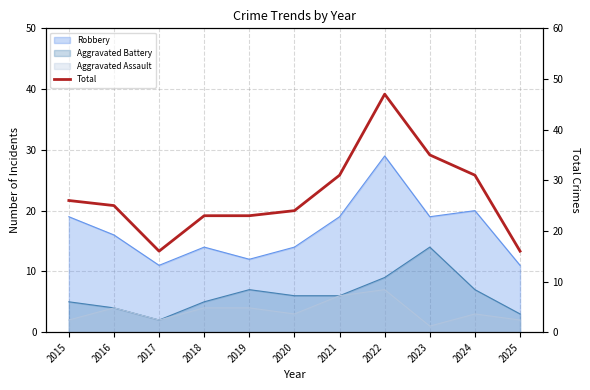

List the labels in order of value, largest first.

2022, 2023, 2021, 2024, 2015, 2016, 2020, 2018, 2019, 2017, 2025